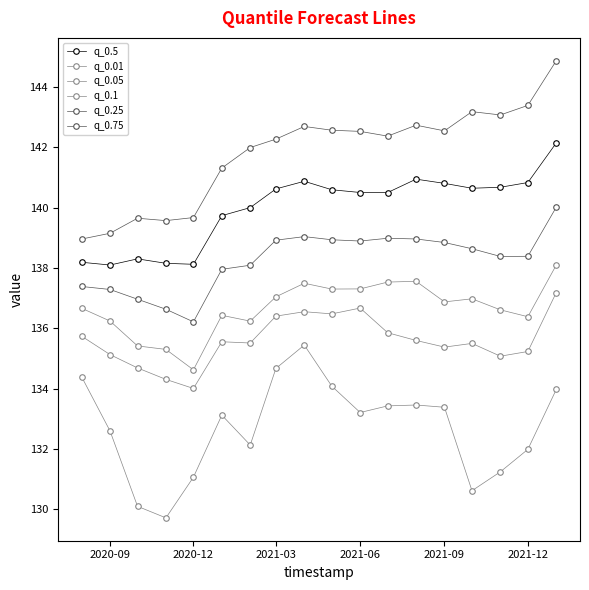

At how many categories does at least one series exceed 136?

18